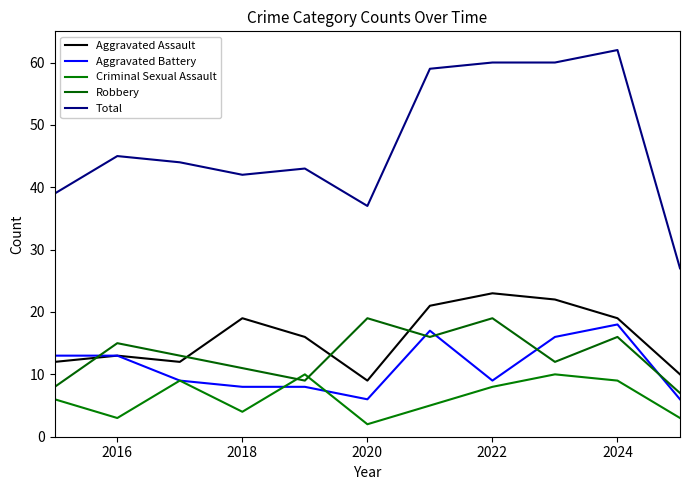

What is the value of the Aggravated Assault point at the 4th from the left?

19